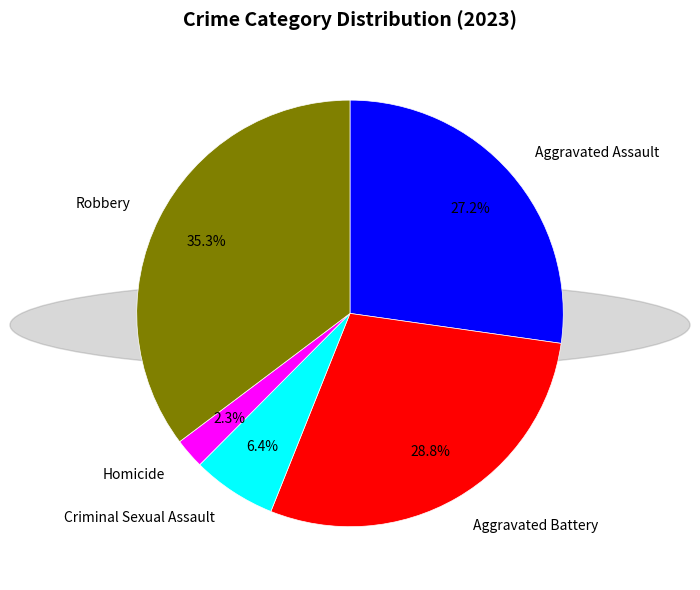

True or false: Aggravated Assault accounts for 27% of the total.

True